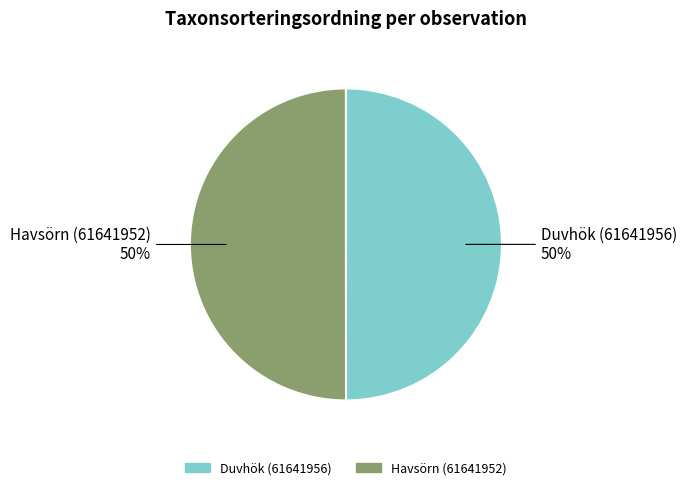

Combined, do Duvhök (61641956) and Havsörn (61641952) account for over 50%?

Yes